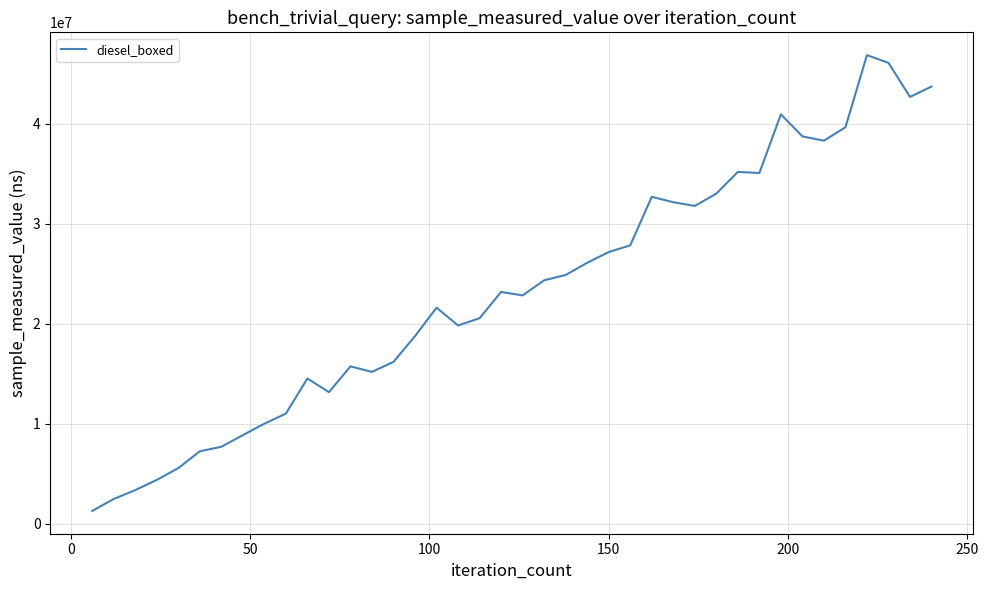

What is the difference between the maximum and minimum values?

45590439